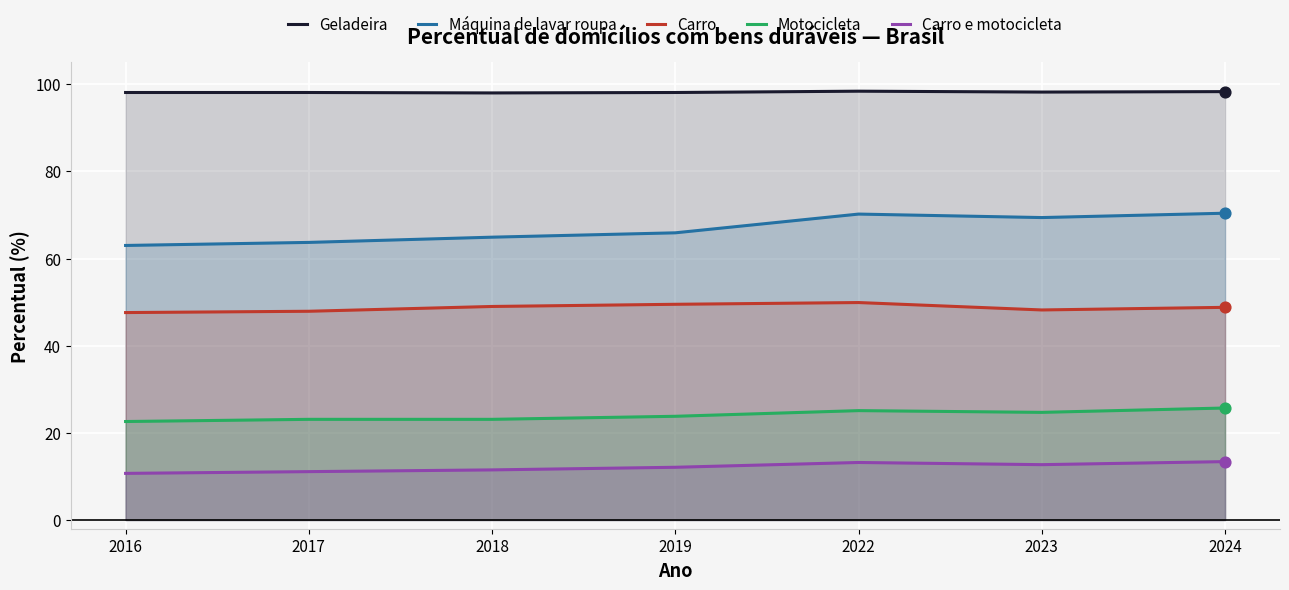

Is the value of Carro at 2017 greater than the value of Motocicleta at 2024?

Yes